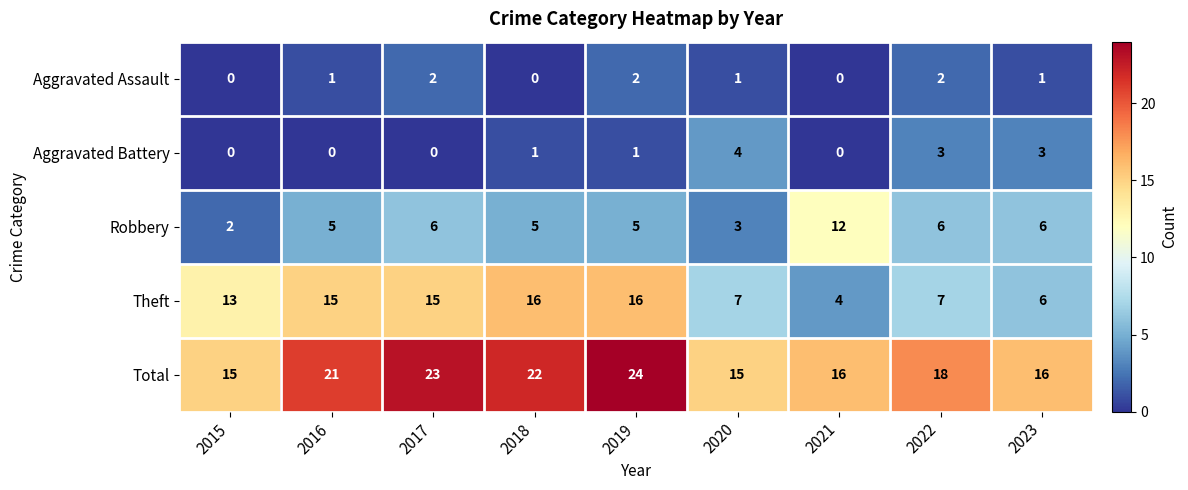

At which label is Total closest to 19?

2022